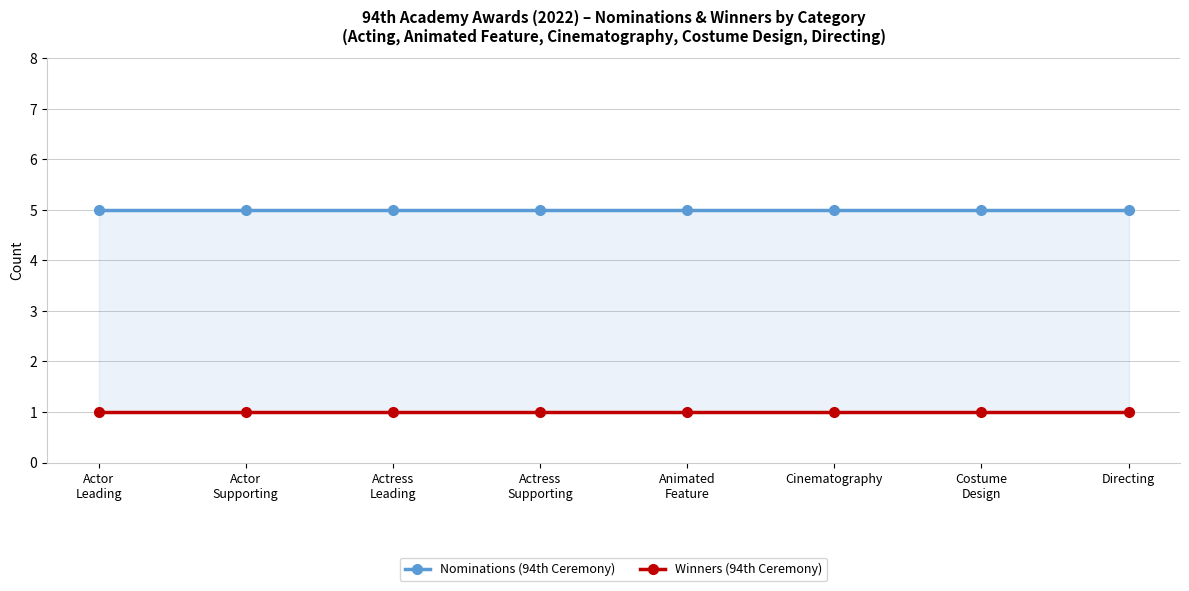

Which category has the highest value across all series?

Actor
Leading